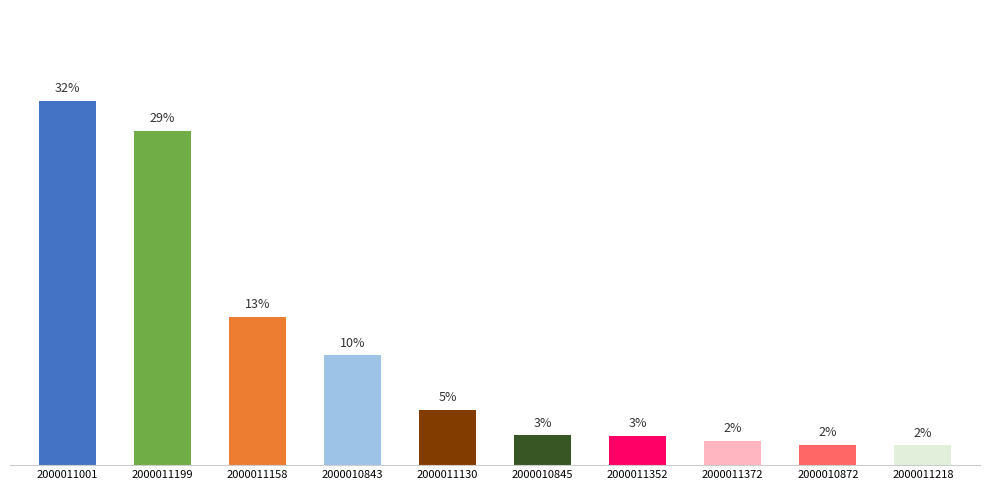

What is the label of the 9th bar from the right?

2000011199